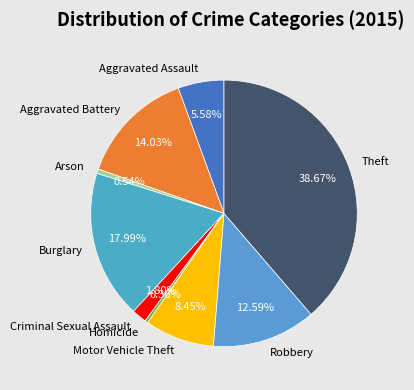

True or false: Aggravated Battery accounts for 14% of the total.

True